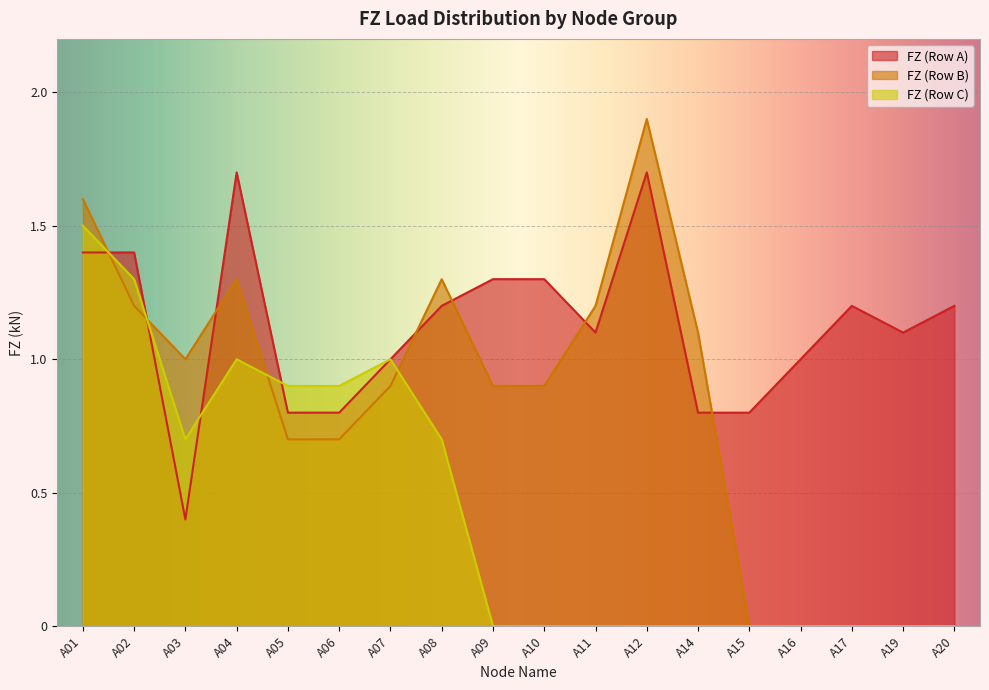

The value of FZ (Row B) at A15 is 0.0. True or false?

True